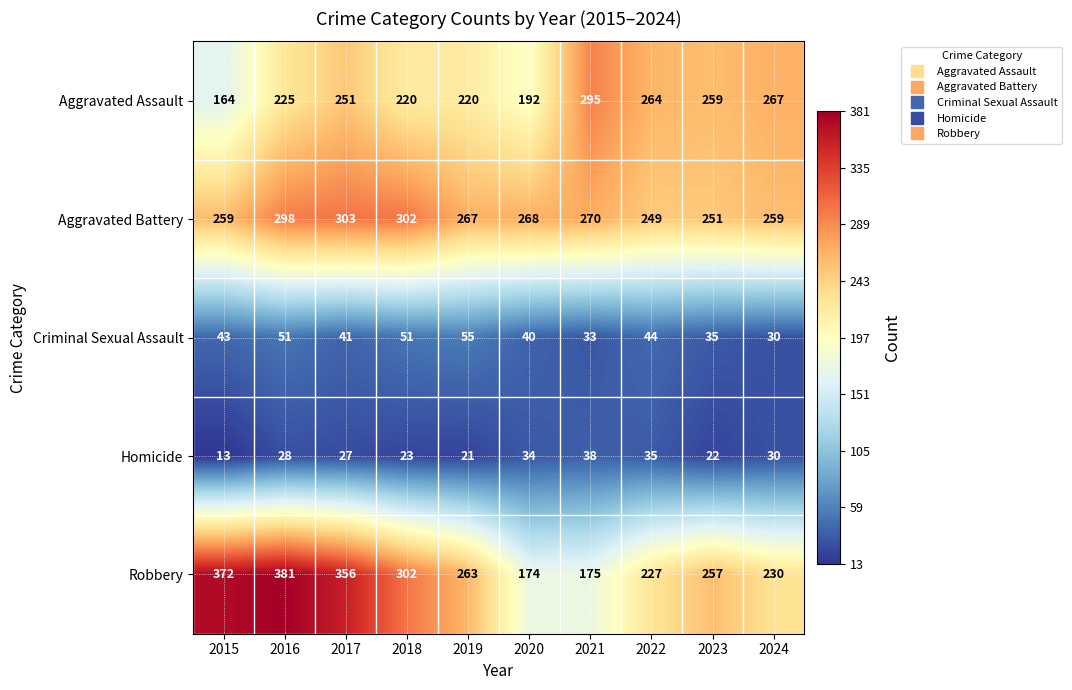

What is the difference between the maximum and second lowest values in the Aggravated Assault series?

103